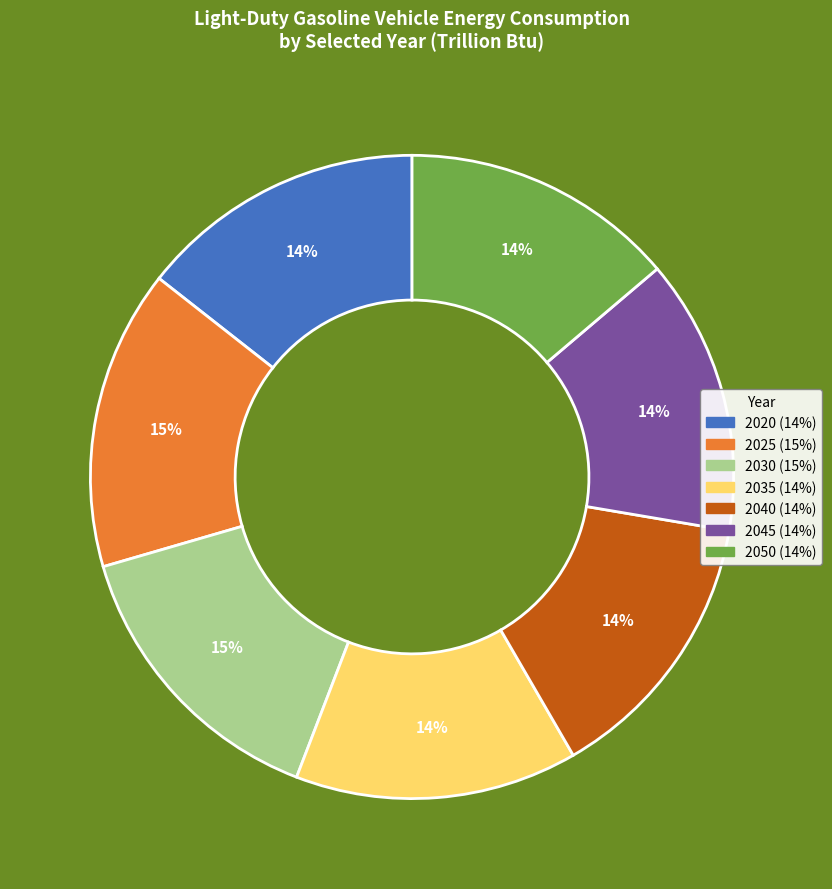

Does any single category account for the majority?

No